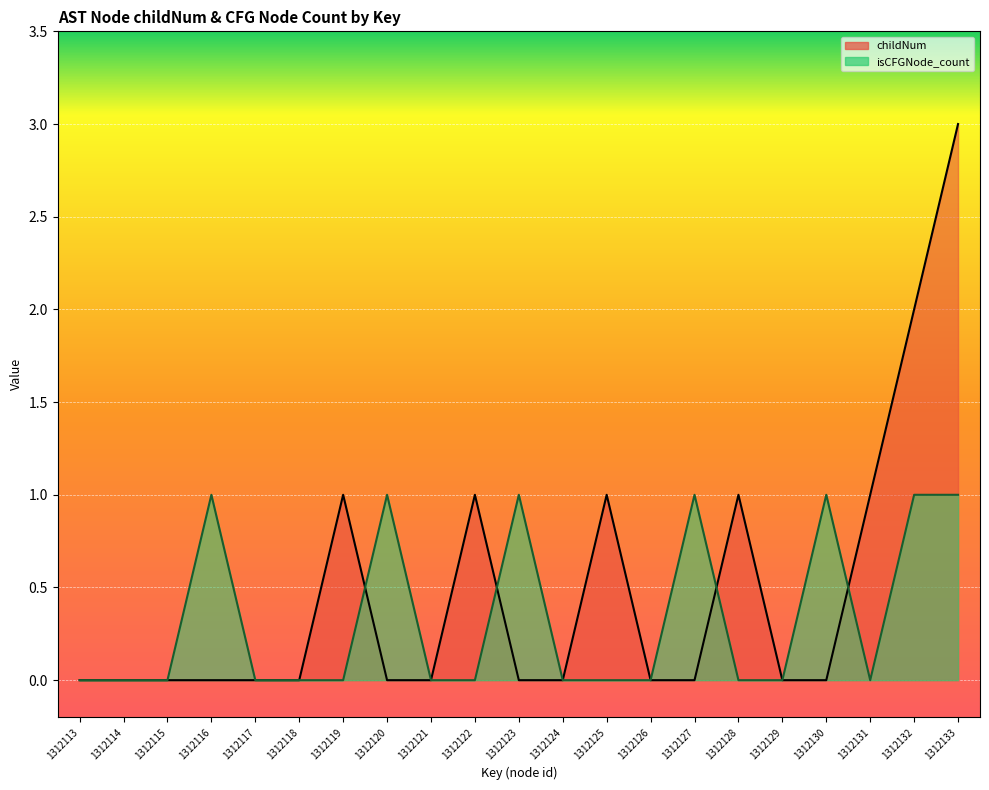

Is it true that isCFGNode_count_line equals 2 at 1312123?

False